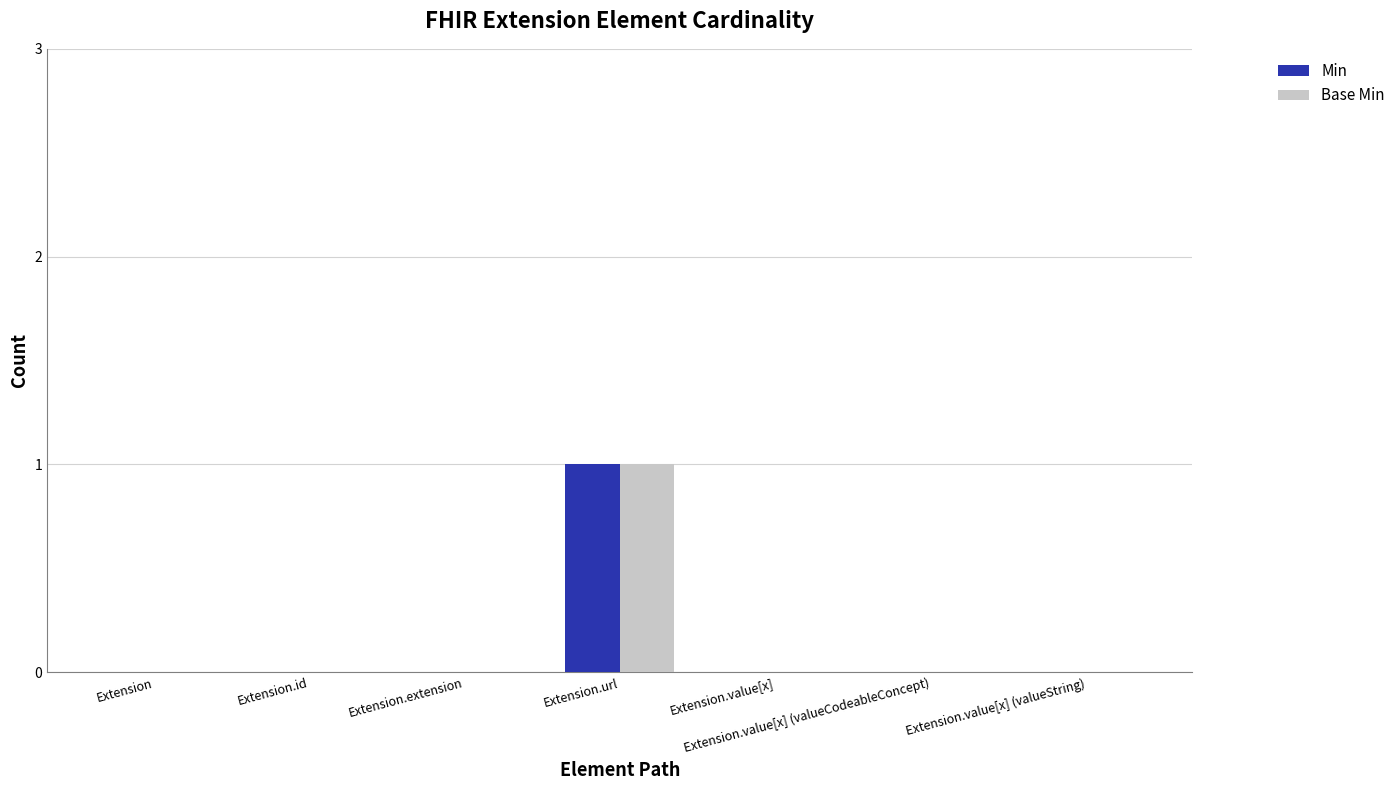

At which category is the sum across all series the highest?

Extension.url